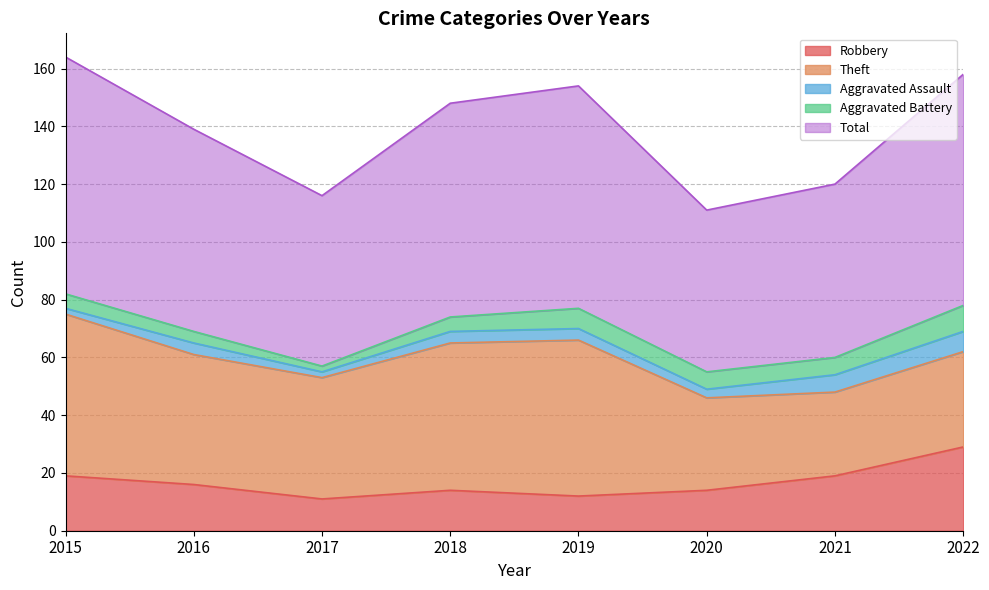

How many categories are shown in the chart?

8